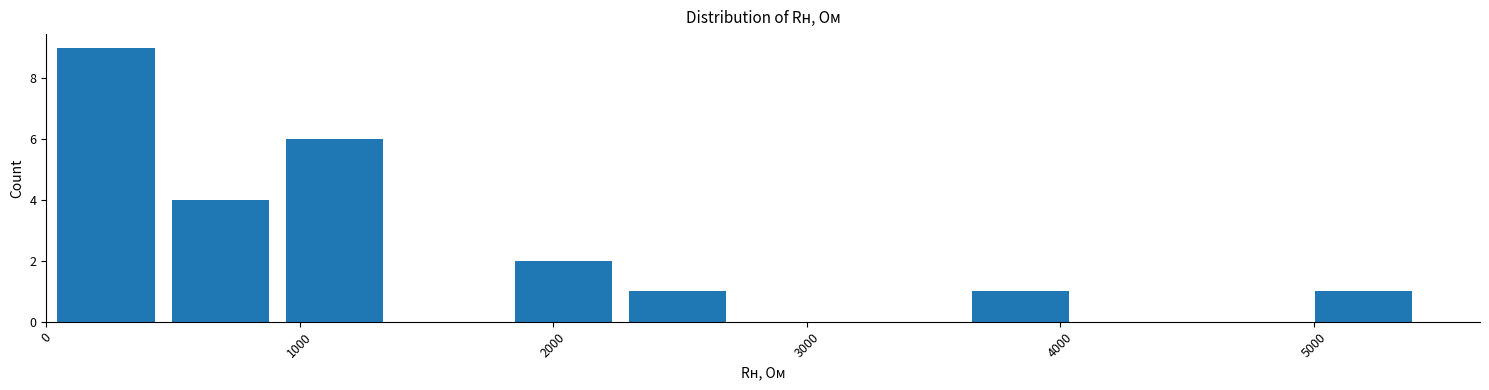

Over which range of the x-axis is the bar tallest?

0 to 500